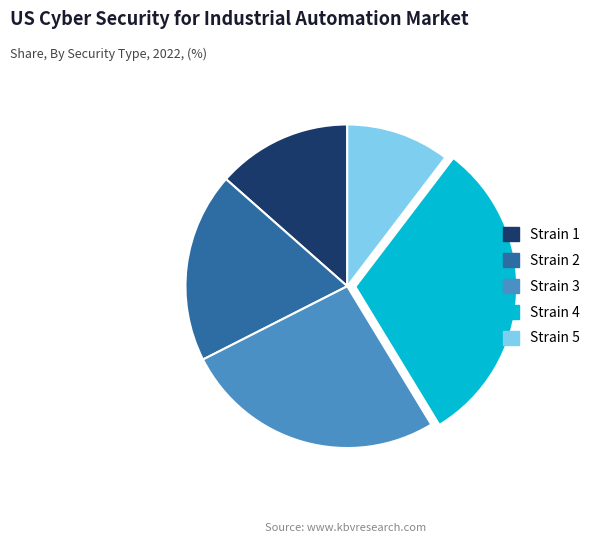

Does Strain 2 represent more than half of the total?

No